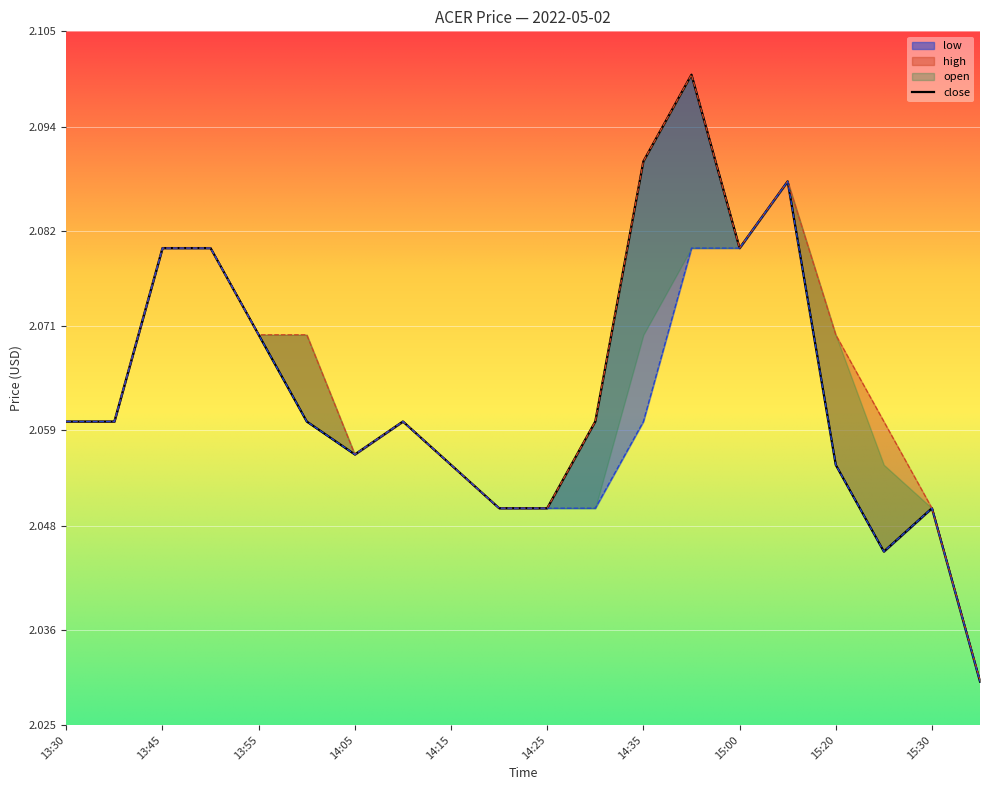

In close, how many points are higher than both neighbors (excluding endpoints)?

4